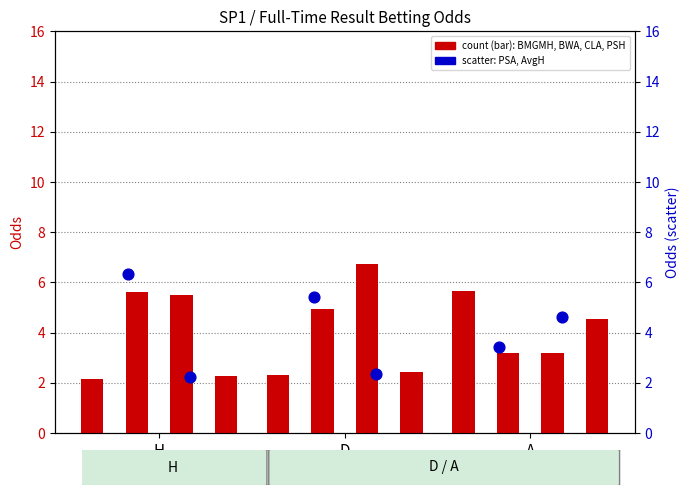

Which series reaches the maximum Y coordinate?

CLA